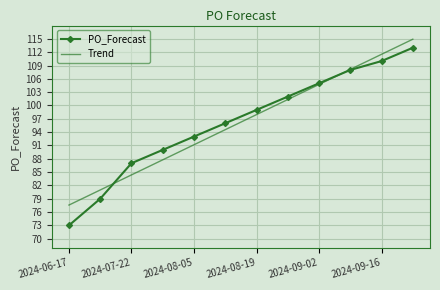

Reading left to right, transcribe all the data shown in this chart.

PO_Forecast: 73.0	79.0	87.0	90.0	93.0	96.0	99.0	102.0	105.0	108.0	110.0	113.0
Trend: 77.6	81.0	84.4	87.8	91.2	94.6	97.9	101.3	104.7	108.1	111.5	114.9